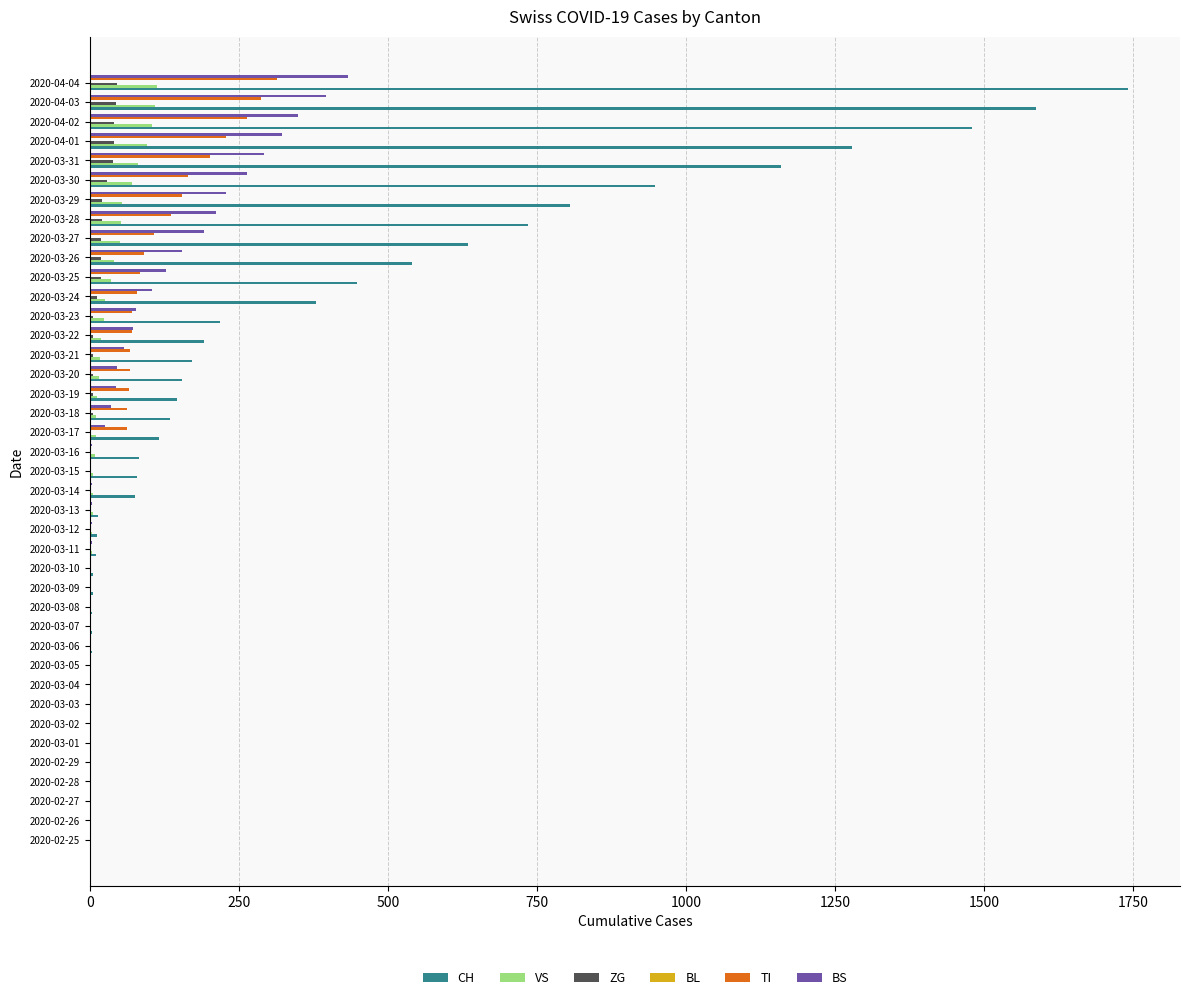

At which category is the sum across all series the highest?

2020-04-04